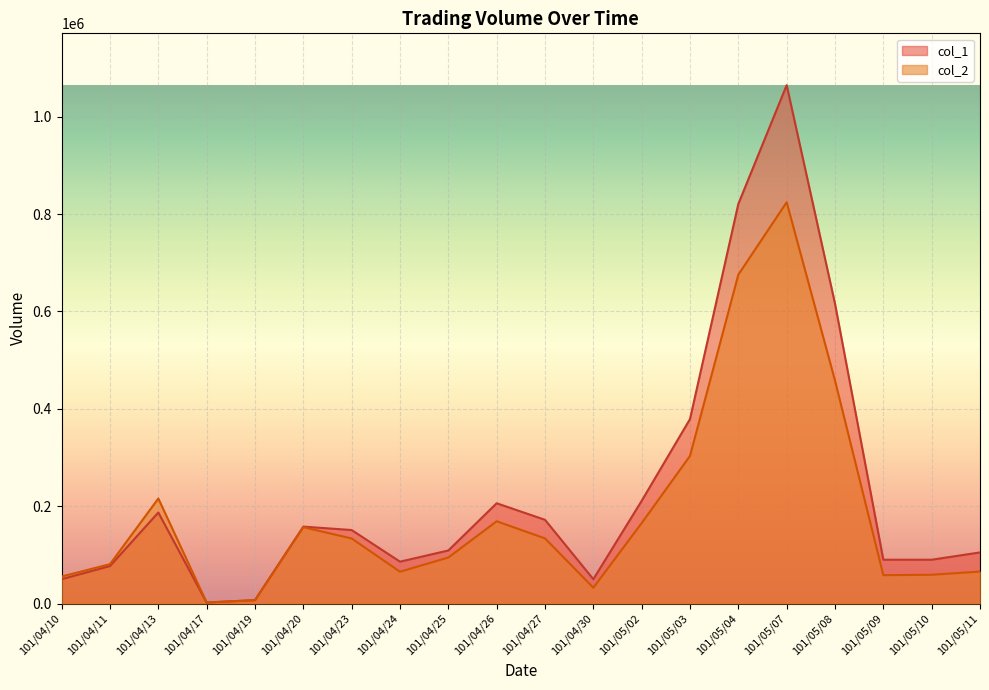

Where is col_2 nearest to the value 413270?

101/05/08